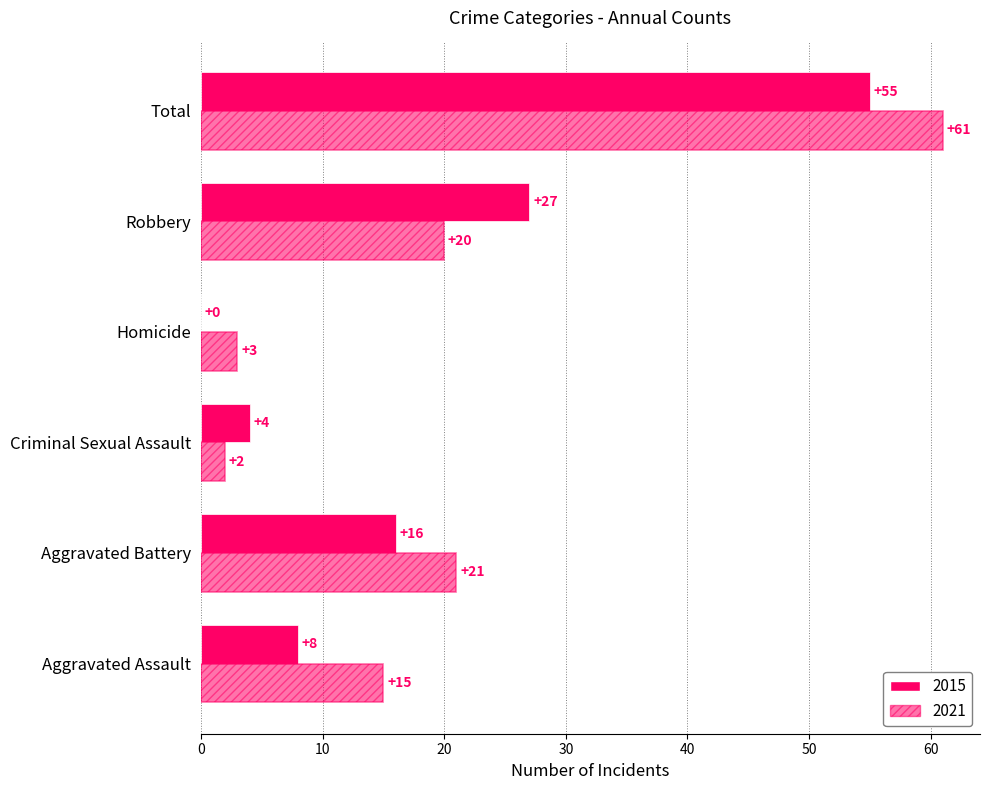

Count the number of categories in the chart.

6